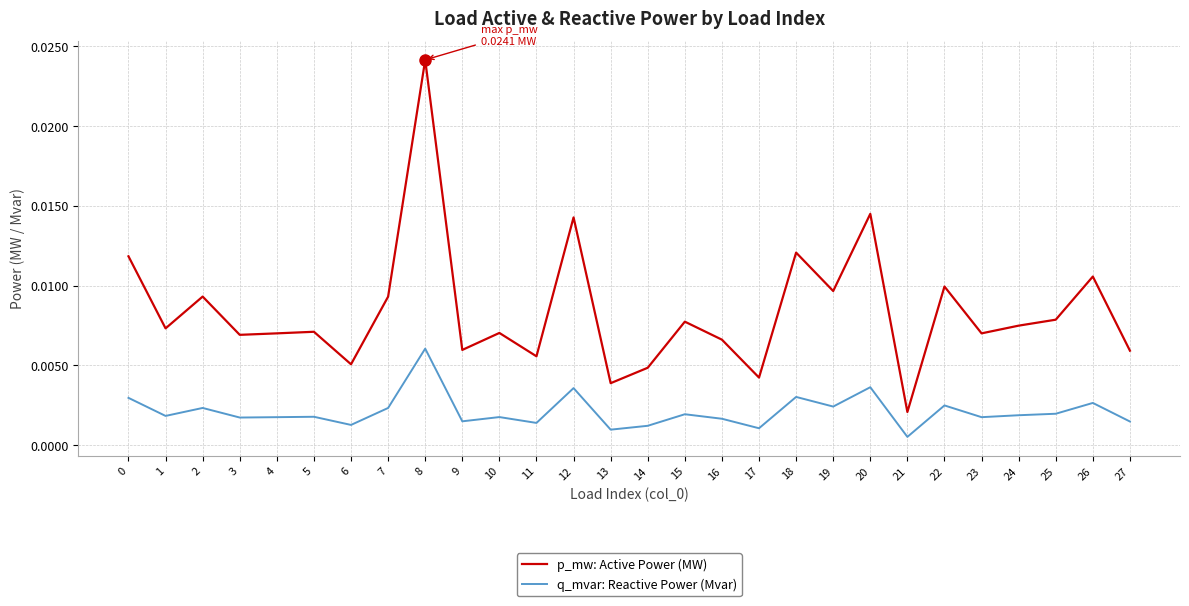

Rank the series at 5 from highest to lowest value.

p_mw: Active Power (MW), q_mvar: Reactive Power (Mvar)